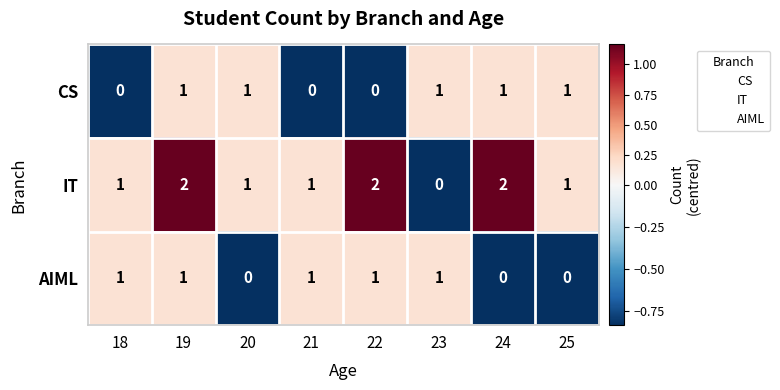

Which series has the widest spread of values?

IT